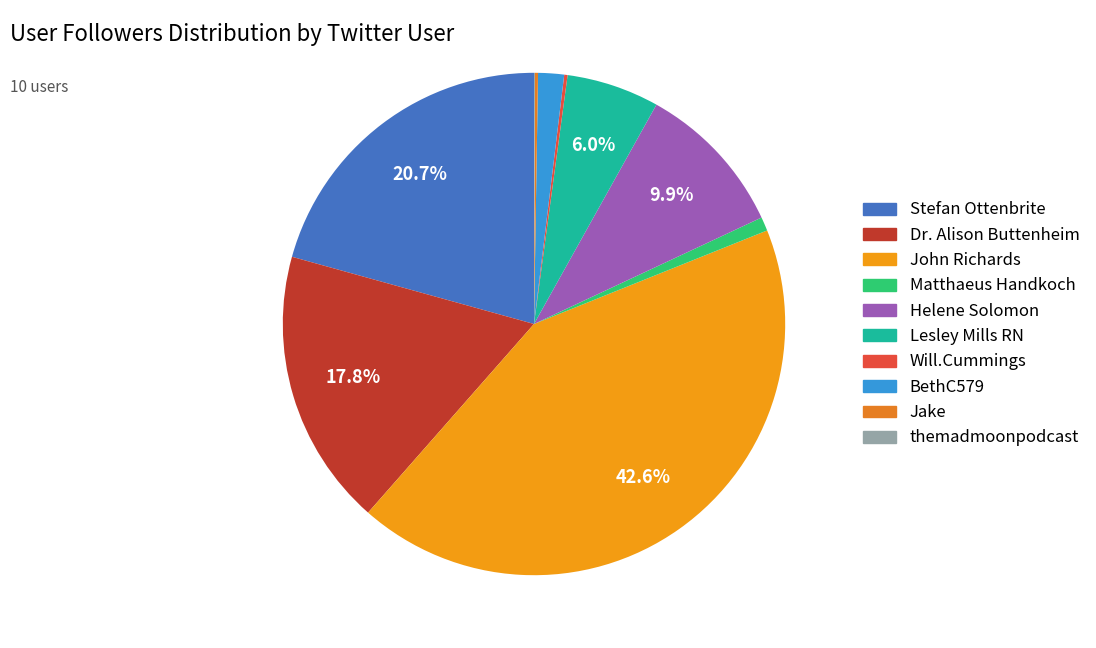

The John Richards slice represents 49% of the pie. True or false?

False